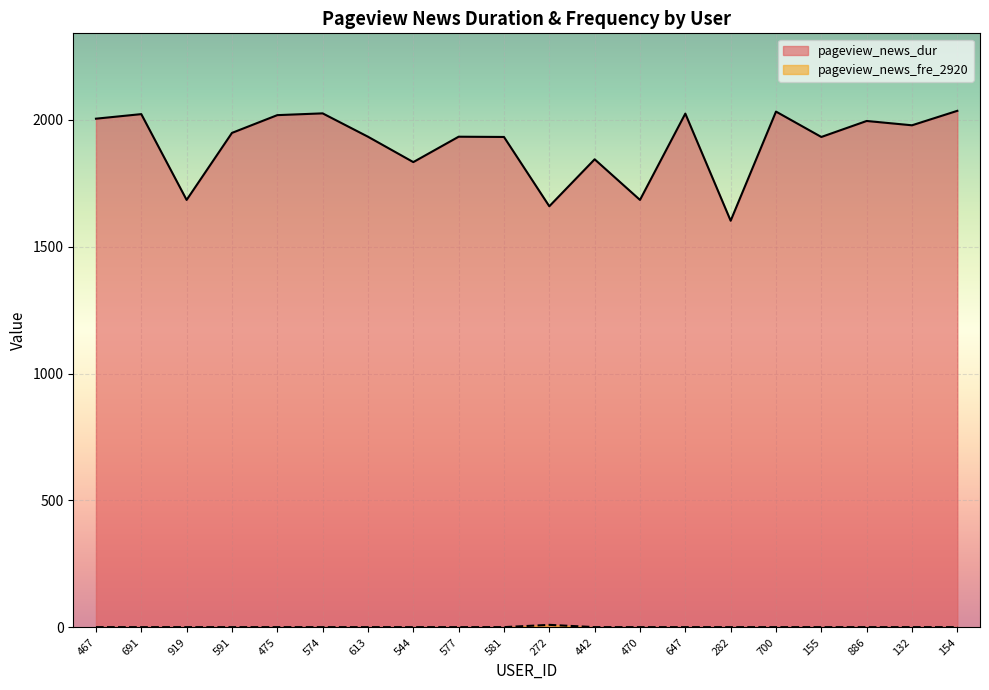

Which label corresponds to the smallest value in the chart?

467